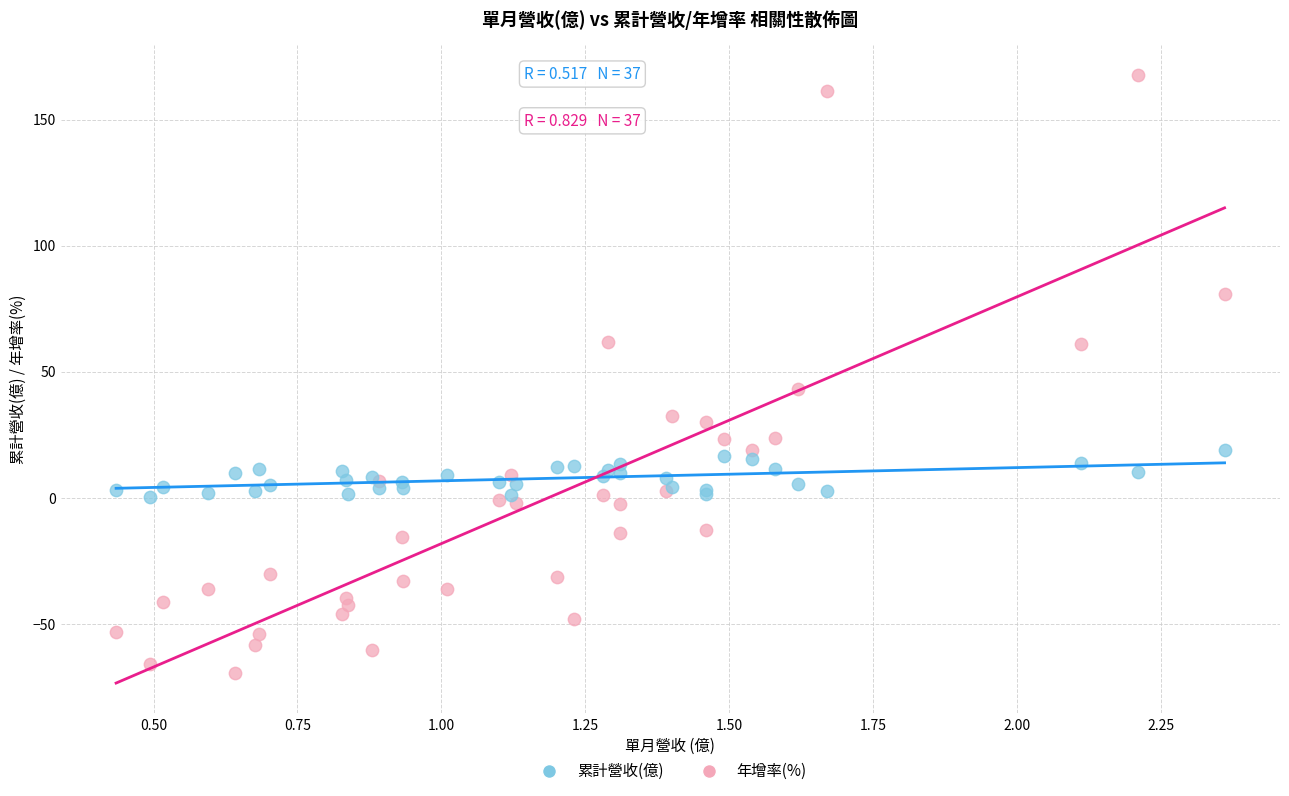

Across all series, what Y value is closest to 48?

43.1